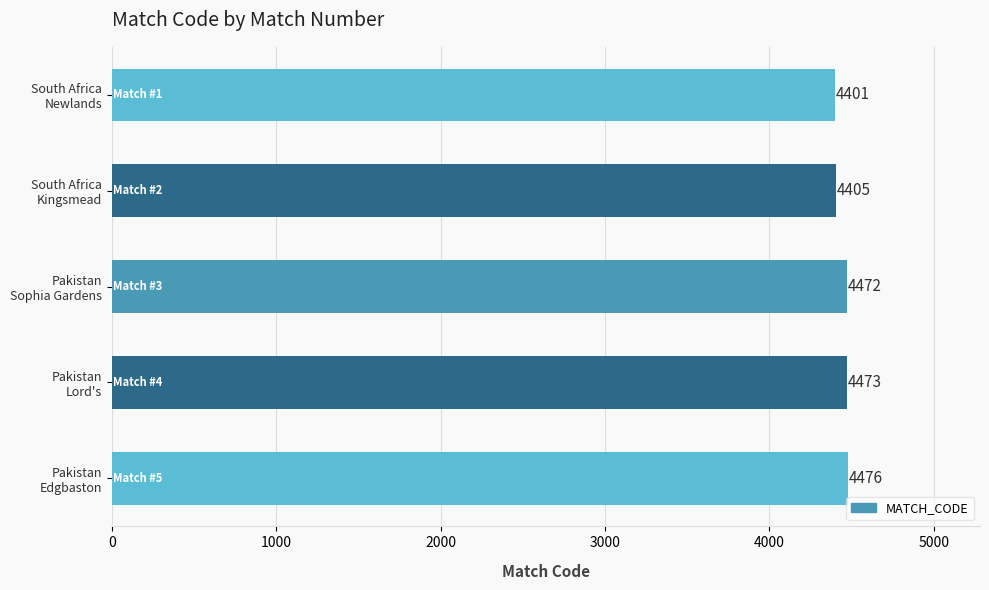

Which category has the highest value across all series?

Pakistan
Edgbaston